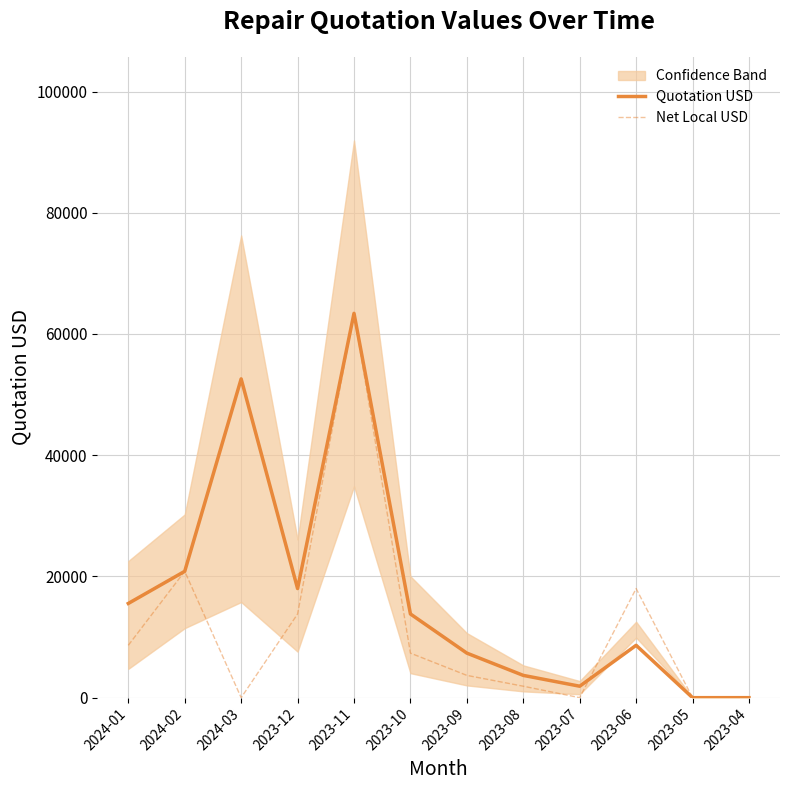

In Net Local USD, how many points are higher than both neighbors (excluding endpoints)?

3